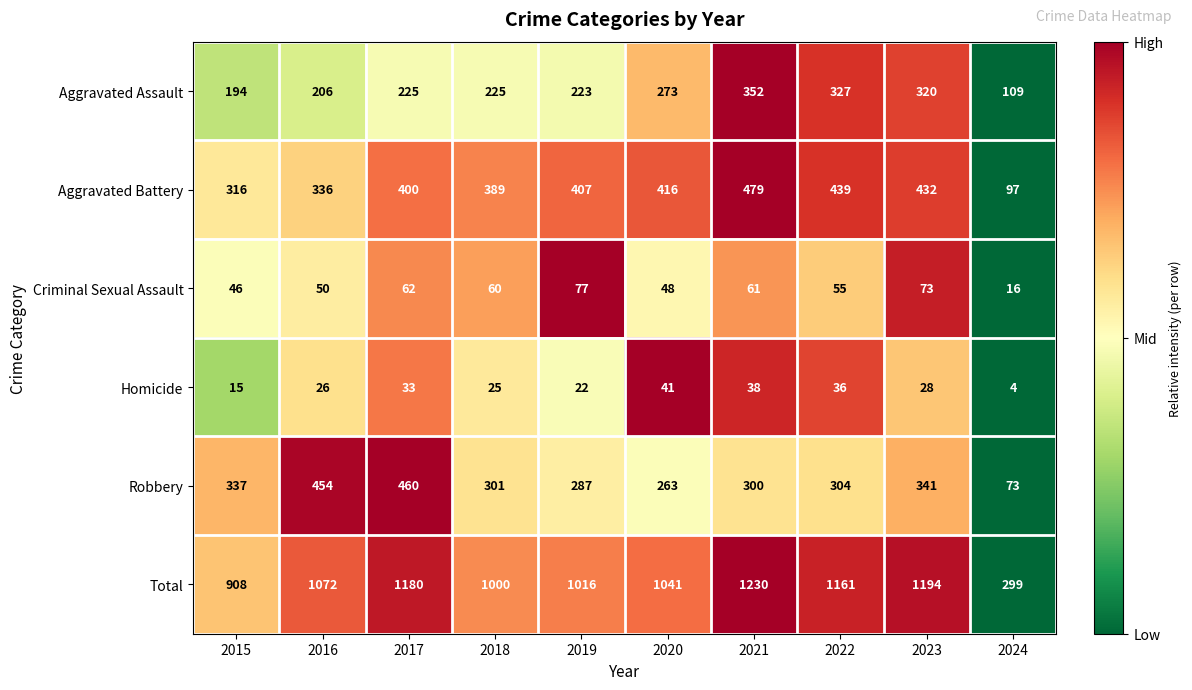

How many categories are shown in the chart?

10